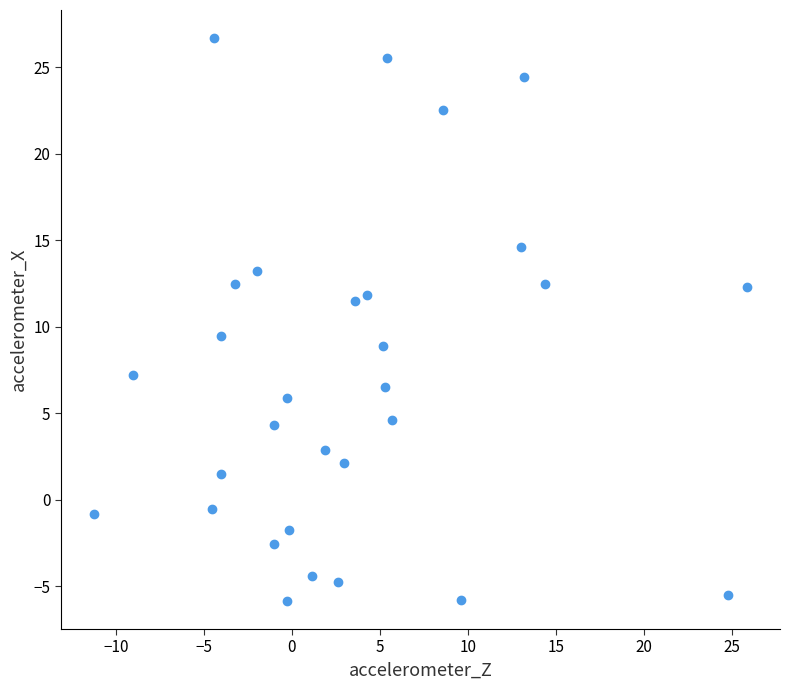

What Y value in the scatter plot is closest to 10?

9.5